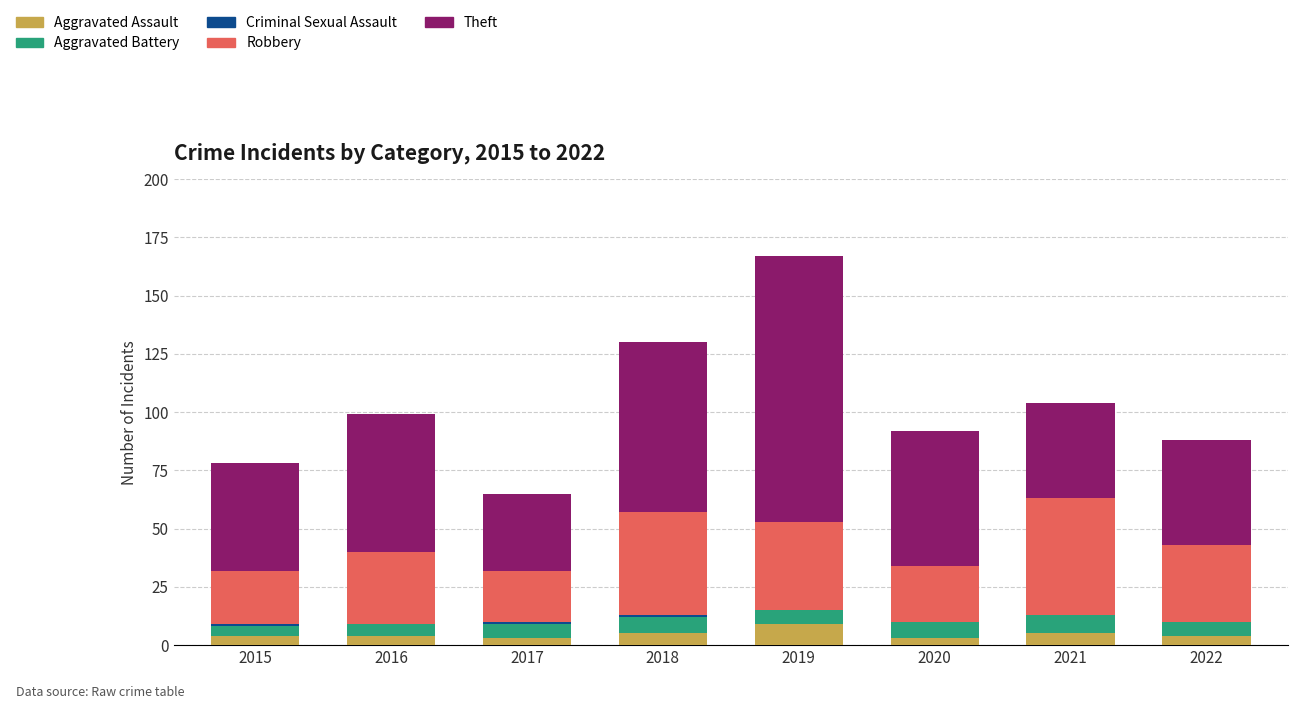

At which category is the sum across all series the highest?

2019